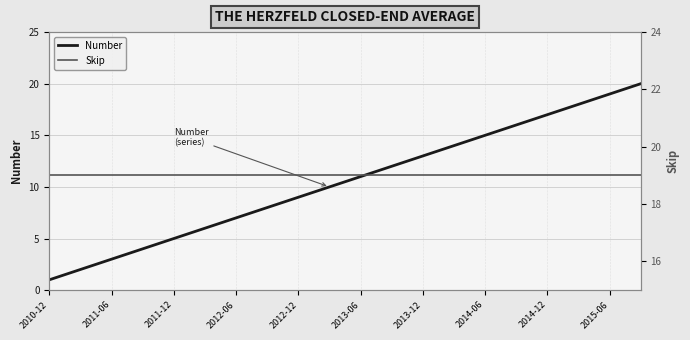

Is it true that Number equals 7 at 2012-06?

True